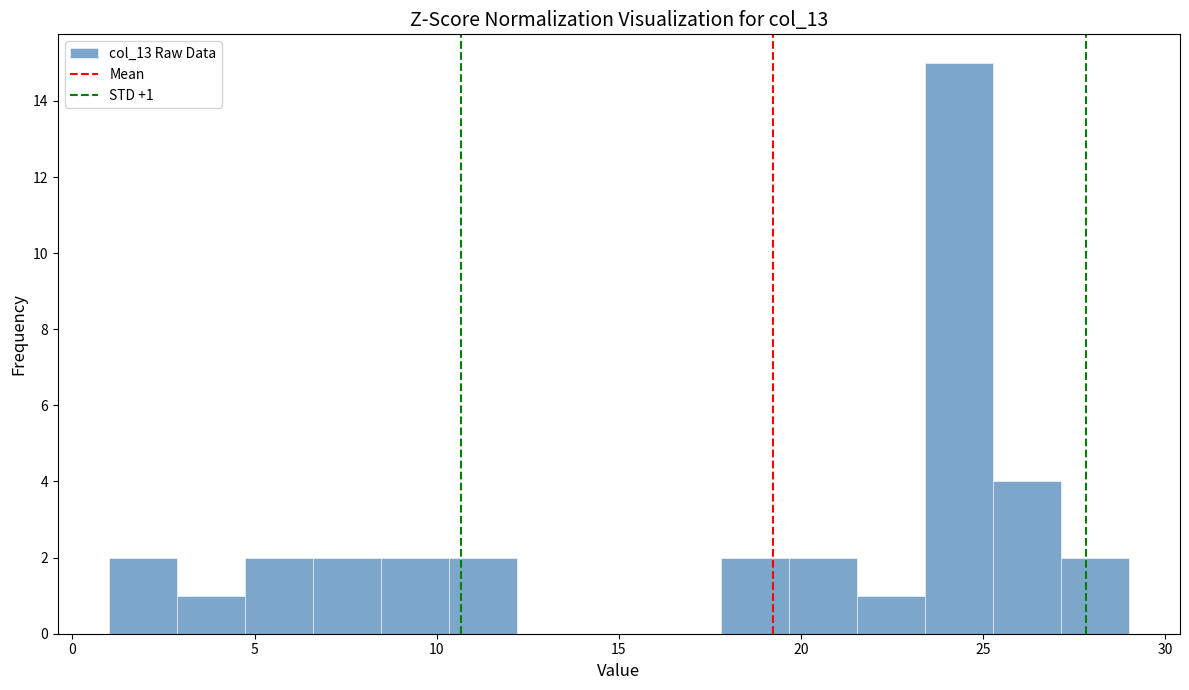

Read against the x-axis, roughly where is the centre of the tallest bar?

24.5